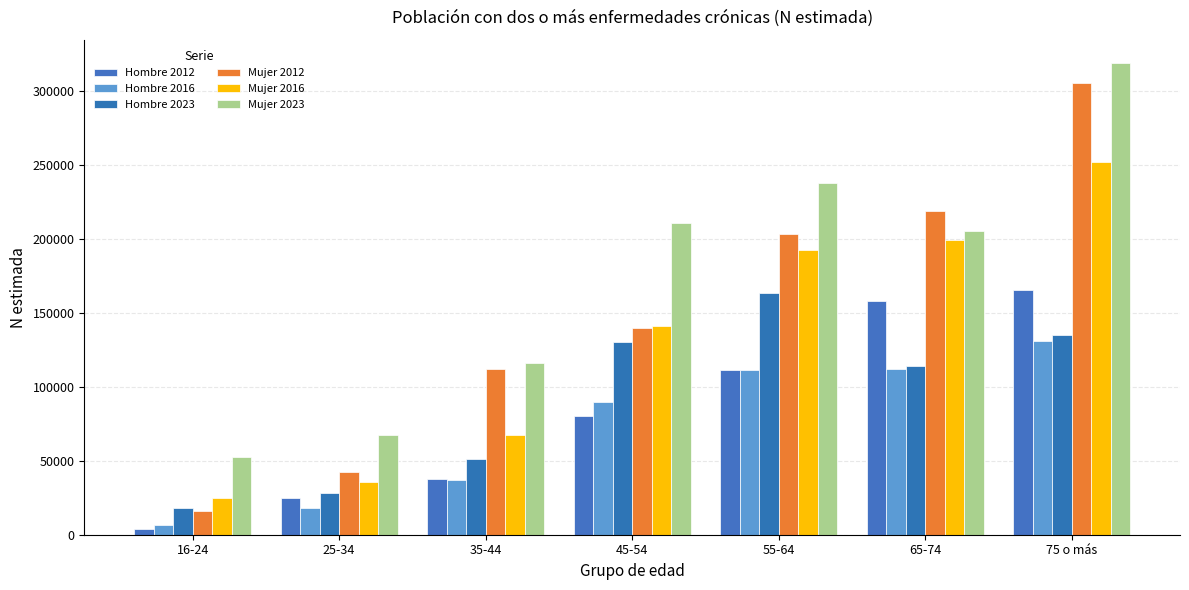

At how many categories does at least one series exceed 307508?

1